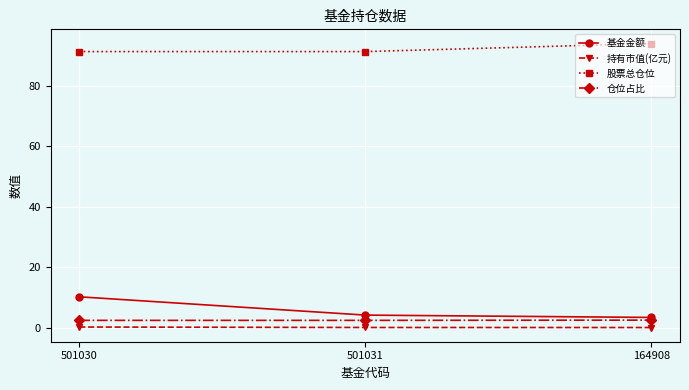

Which label corresponds to the largest value in the chart?

164908